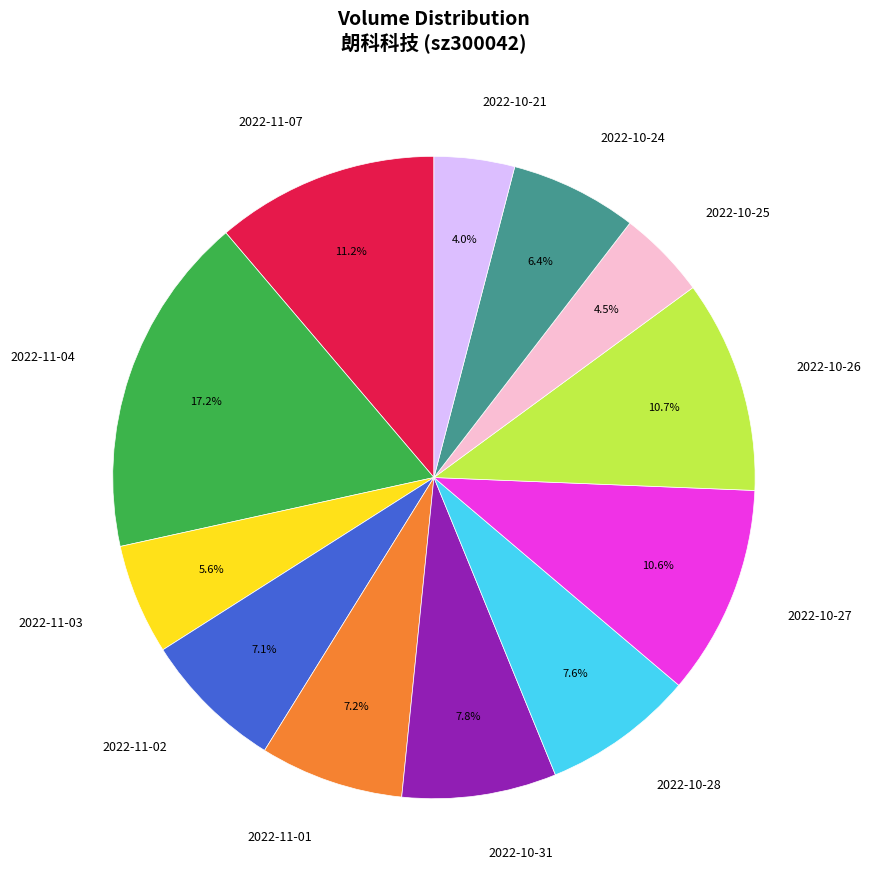

Approximately how many times larger is the value at 2022-10-27 compared to 2022-11-01?

1.5